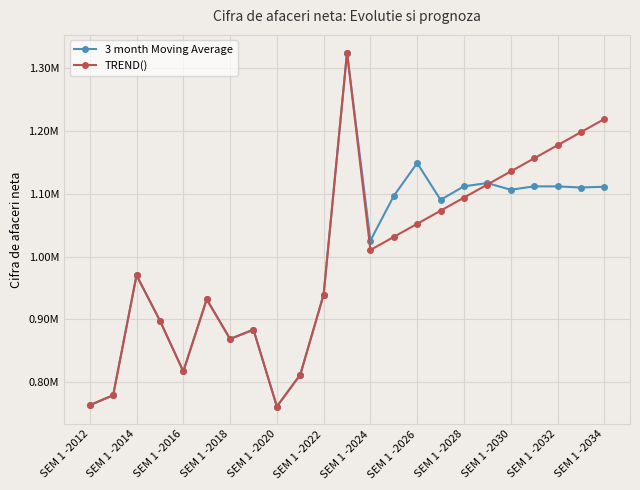

How many interior local peaks does the 3 month Moving Average series have?

7